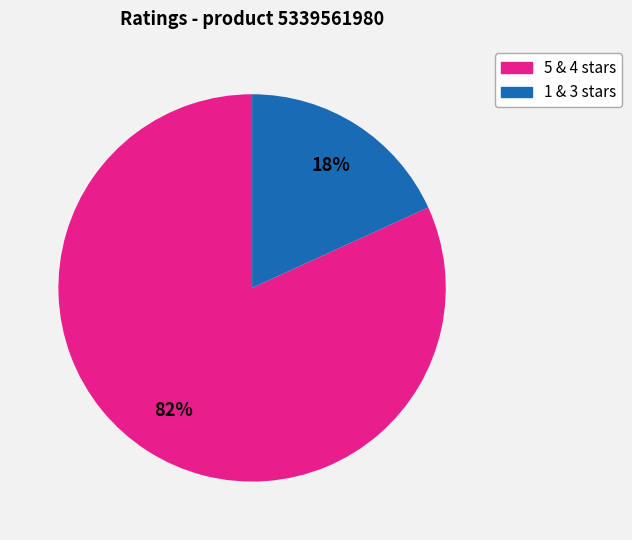

To the nearest percent, what is the difference between the largest and smallest slice percentages?

64%